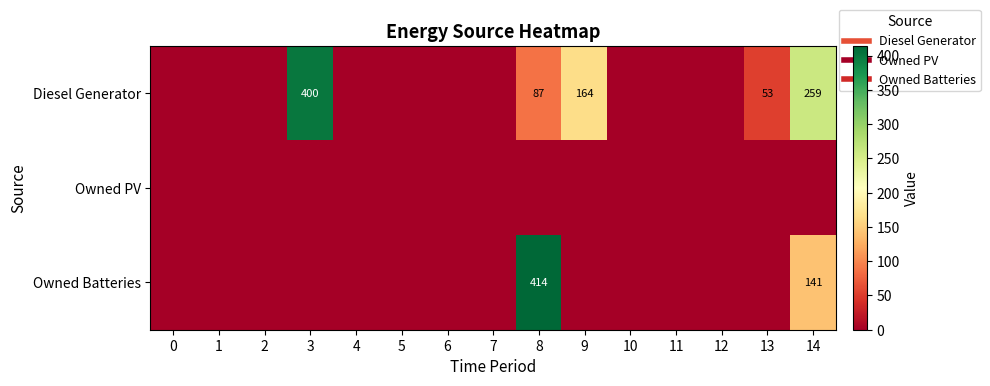

Which series has the largest total across all categories?

Diesel Generator